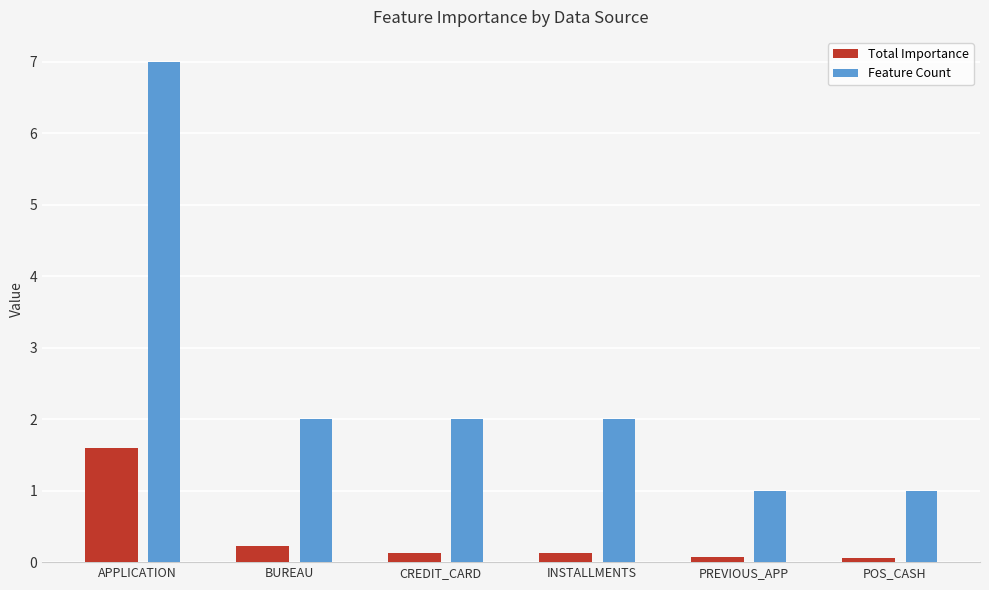

Rank the series by their average value, from highest to lowest.

Feature Count, Total Importance